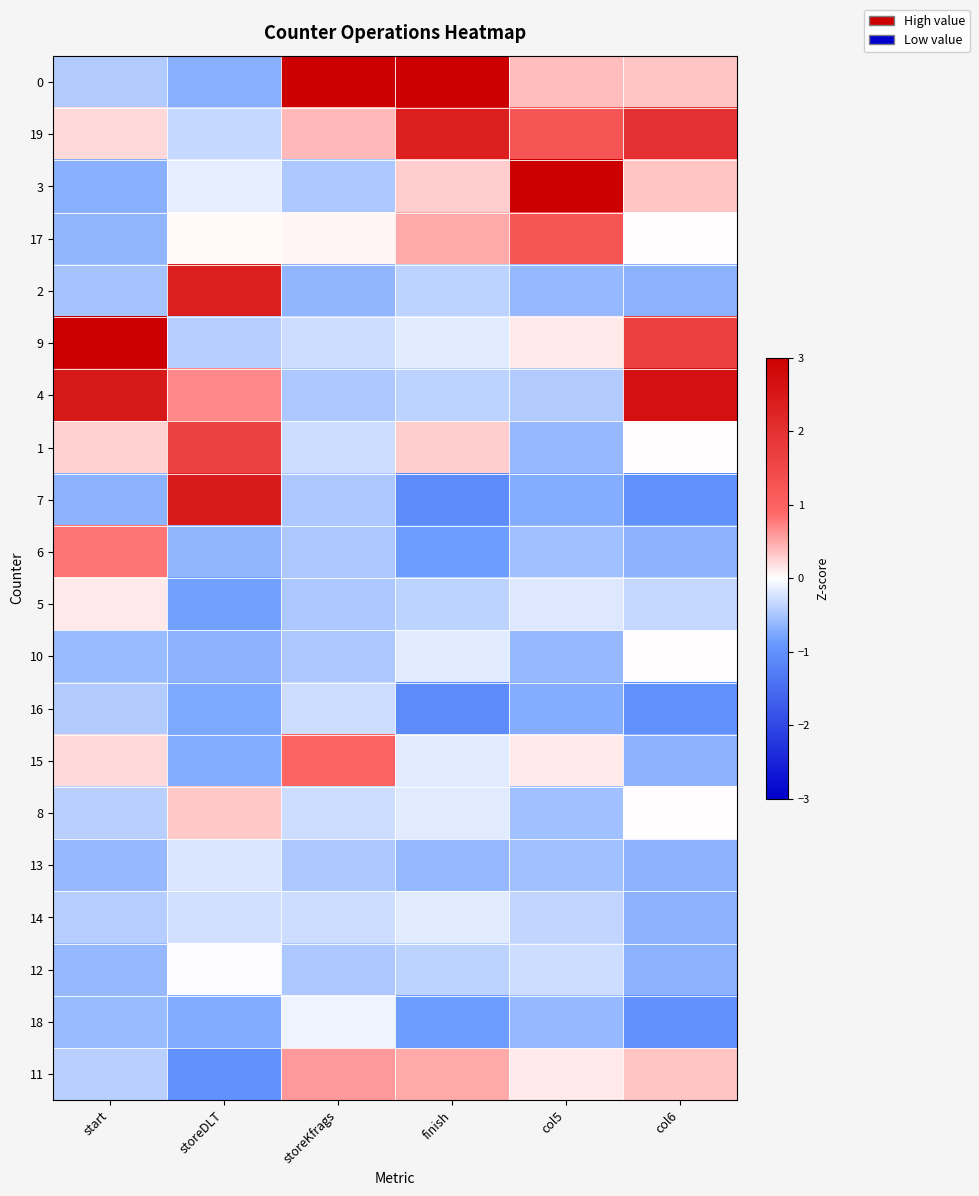

Rank the series at storeDLT from highest to lowest value.

7, 2, 1, 4, 8, 17, 12, 3, 13, 14, 19, 9, 6, 10, 0, 15, 18, 16, 5, 11